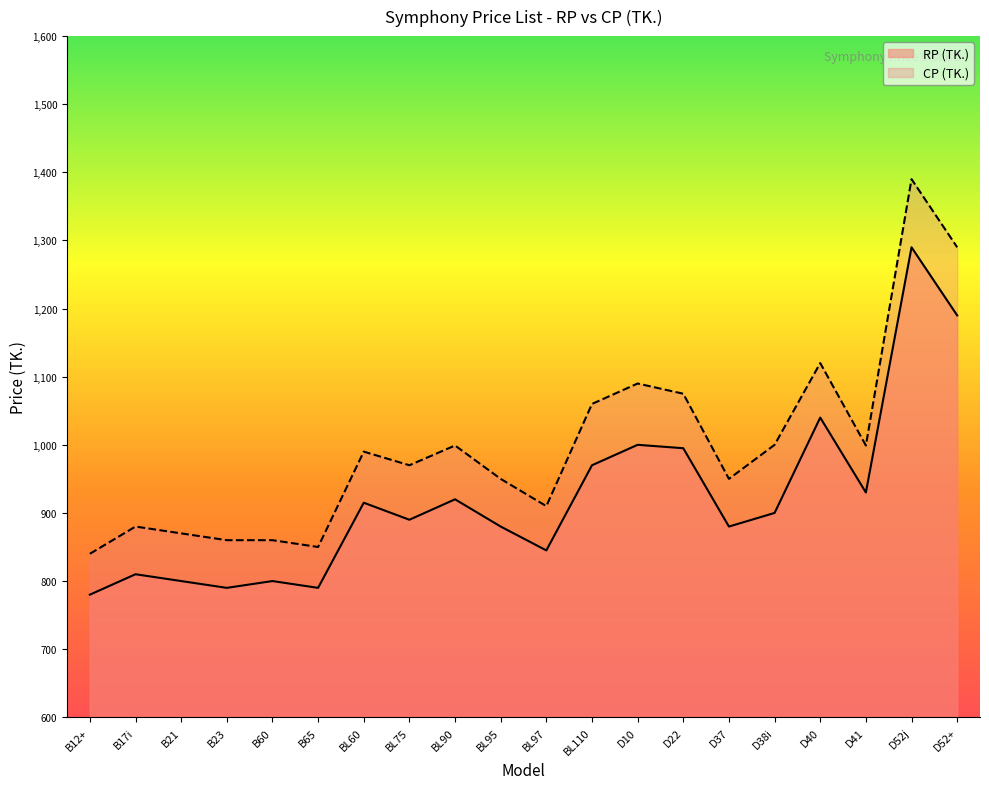

List the series in order of their peak value, lowest first.

RP (TK.), CP (TK.)